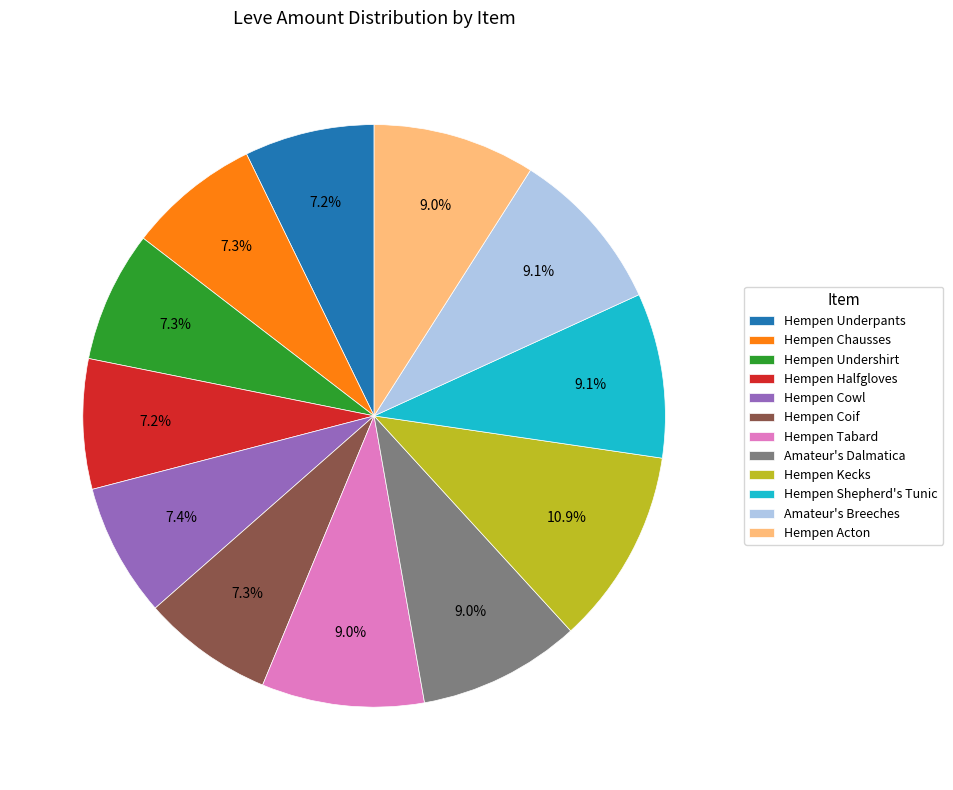

Between Amateur's Breeches and Hempen Underpants, which is larger?

Amateur's Breeches